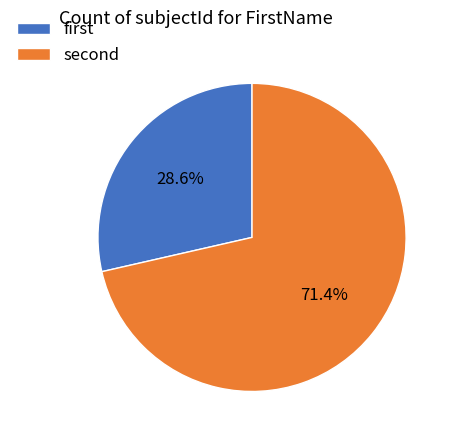

What is the largest slice in the pie chart?

second